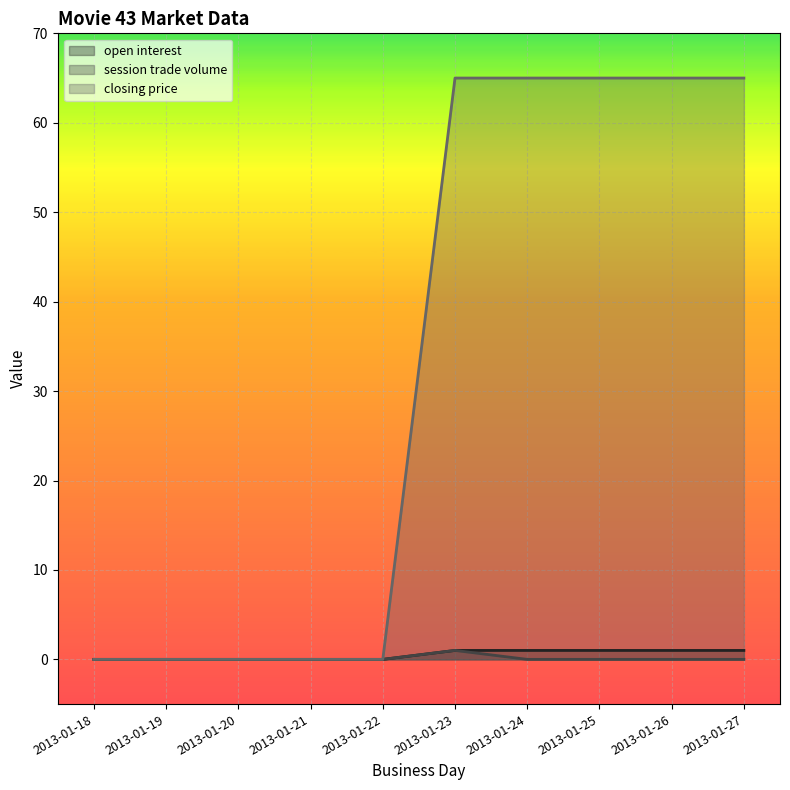

What is the maximum value shown in the chart?

65